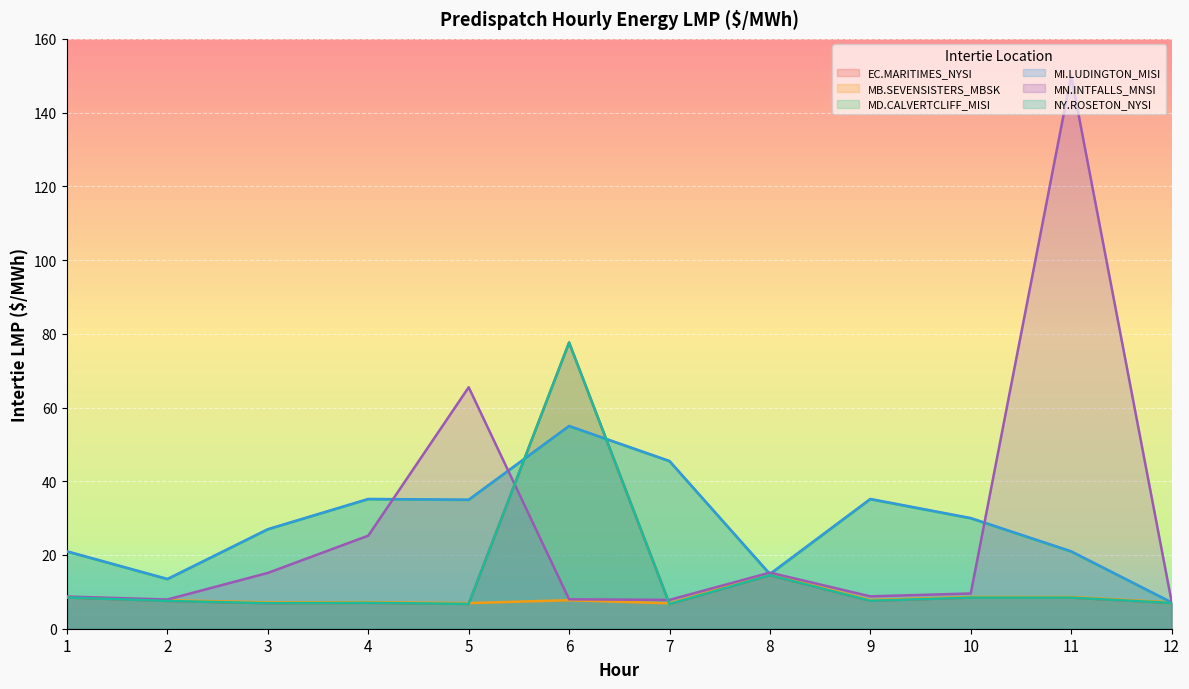

True or false: MI.LUDINGTON_MISI and NY.ROSETON_NYSI intersect in this chart.

True